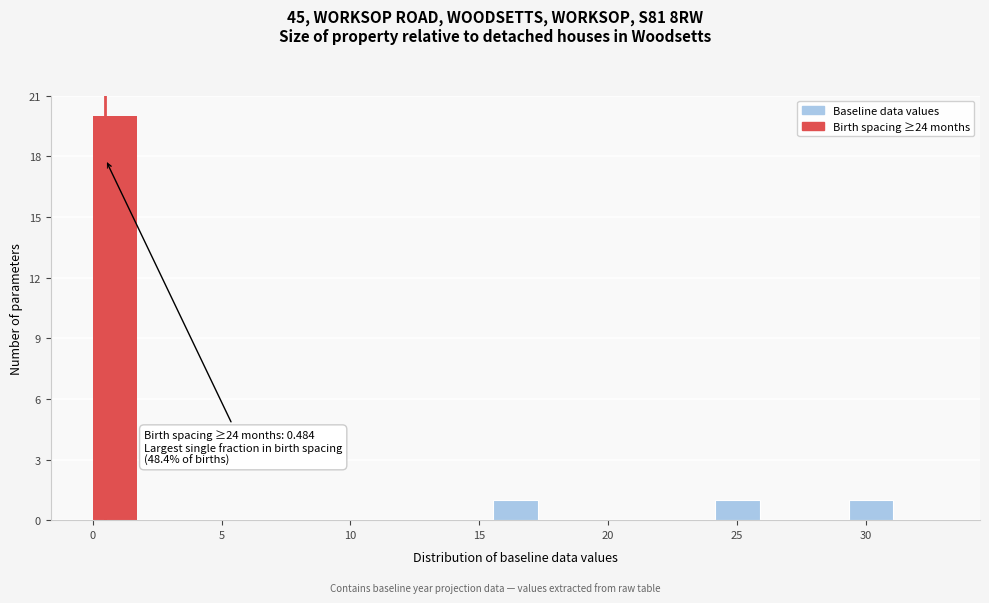

Around what value on the x-axis is the tallest bar? Give the approximate position of its centre, as read against the axis.

1.0